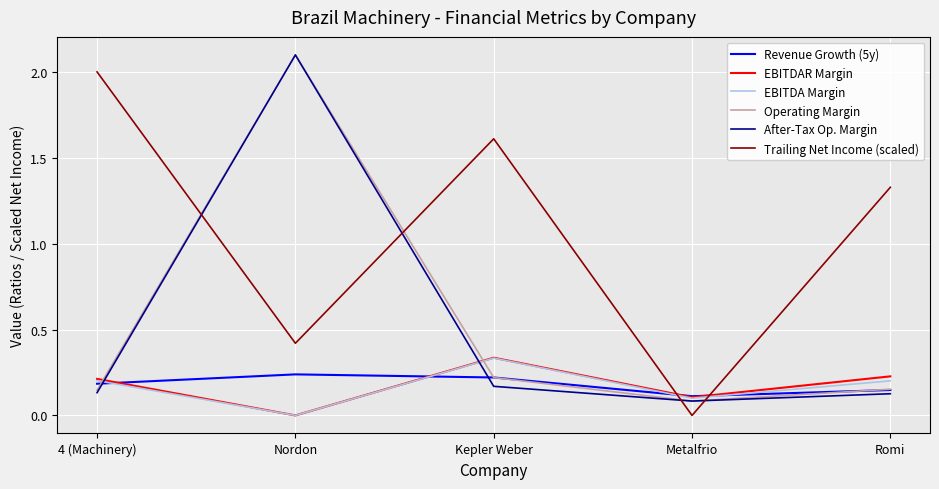

What is the total value across all series at Nordon?

4.9